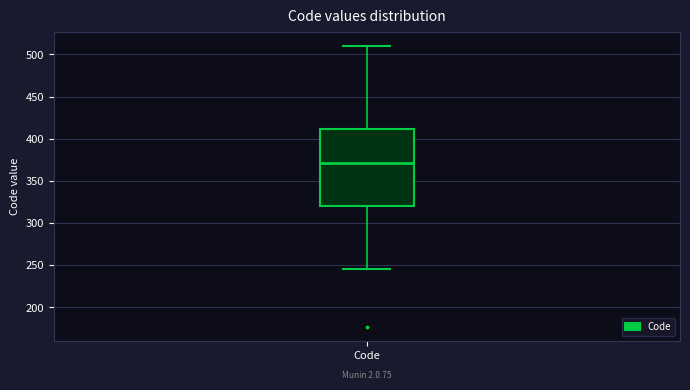

Where does the median line of the box for Code sit on the y-axis? The values are not printed on the chart, so give them approximately, as read against the axis.

370